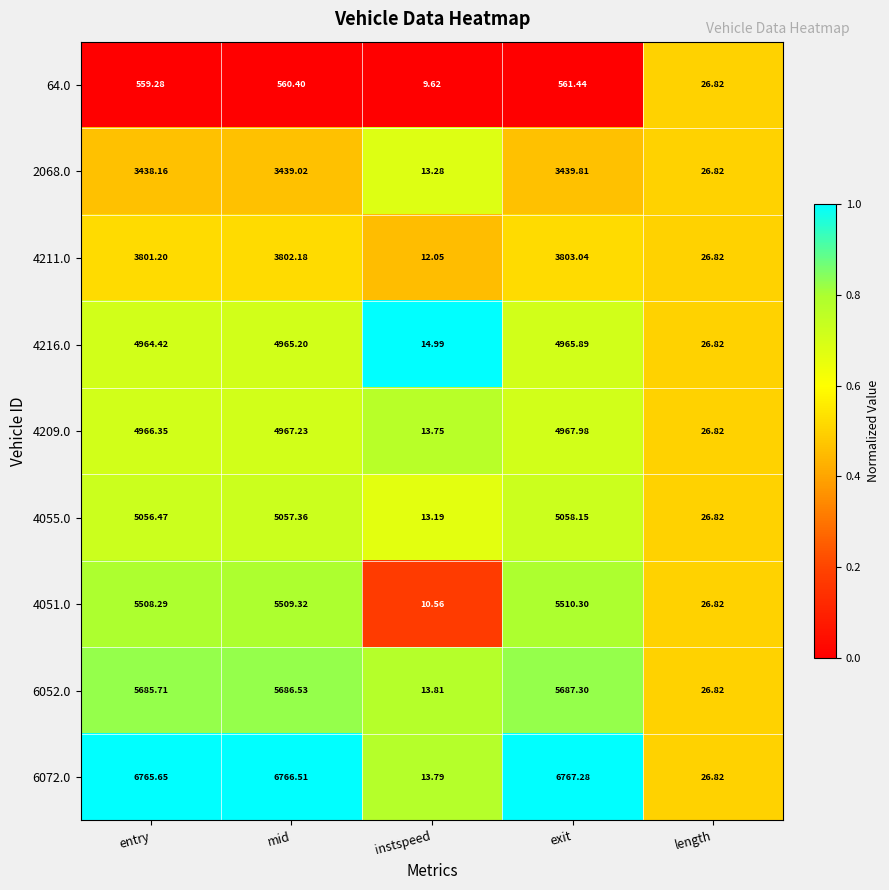

At which label does 64.0 first exceed 559?

entry